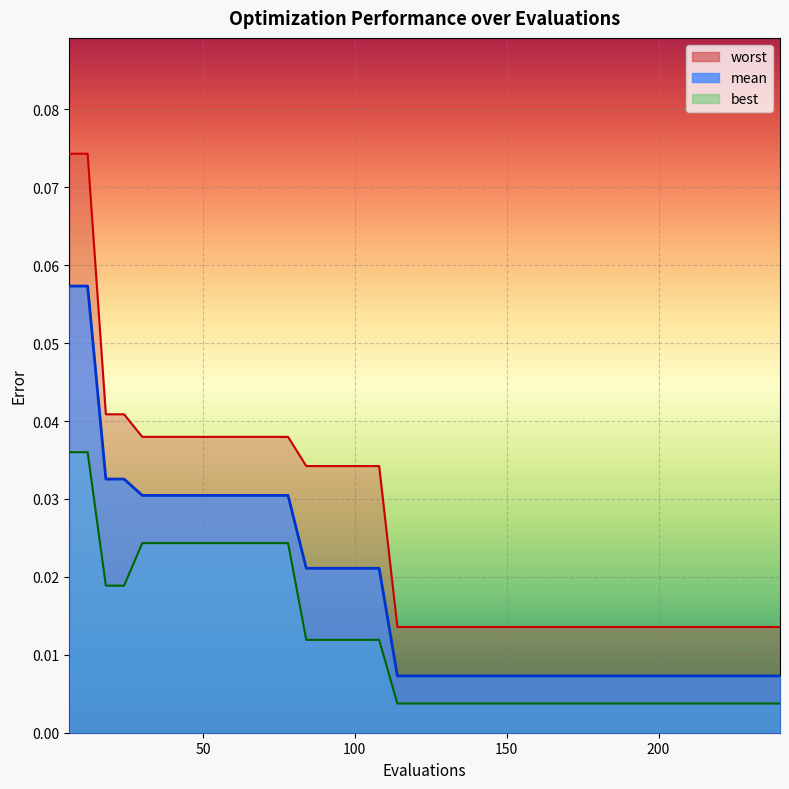

Which series has the largest total across all categories?

worst